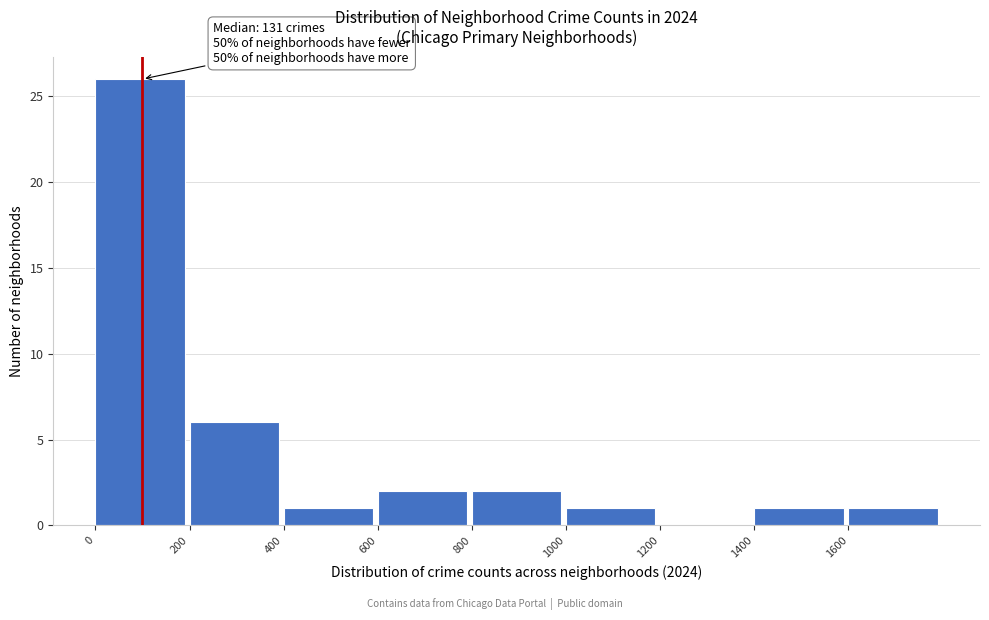

Over which range of the x-axis is the bar tallest?

0 to 200